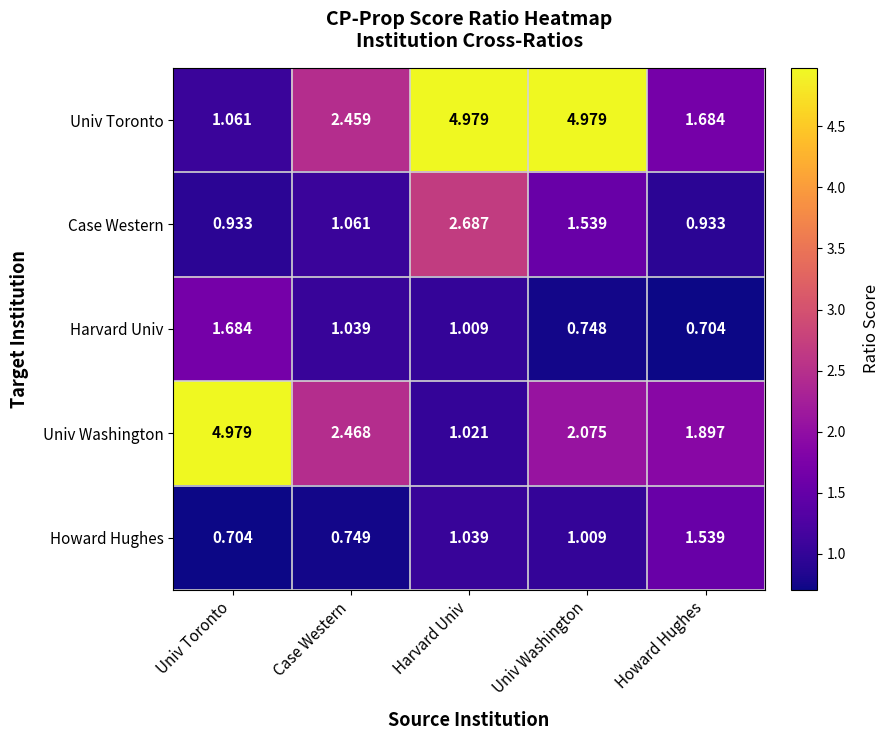

Where does the Univ Washington series first go above 2?

Univ Toronto